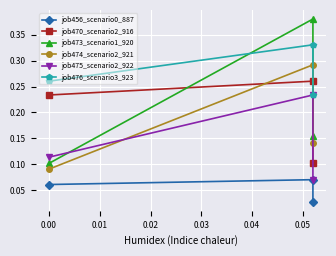

Rank the series by their maximum value, from lowest to highest.

job456_scenario0_887, job475_scenario2_922, job470_scenario2_916, job474_scenario2_921, job476_scenario3_923, job473_scenario1_920